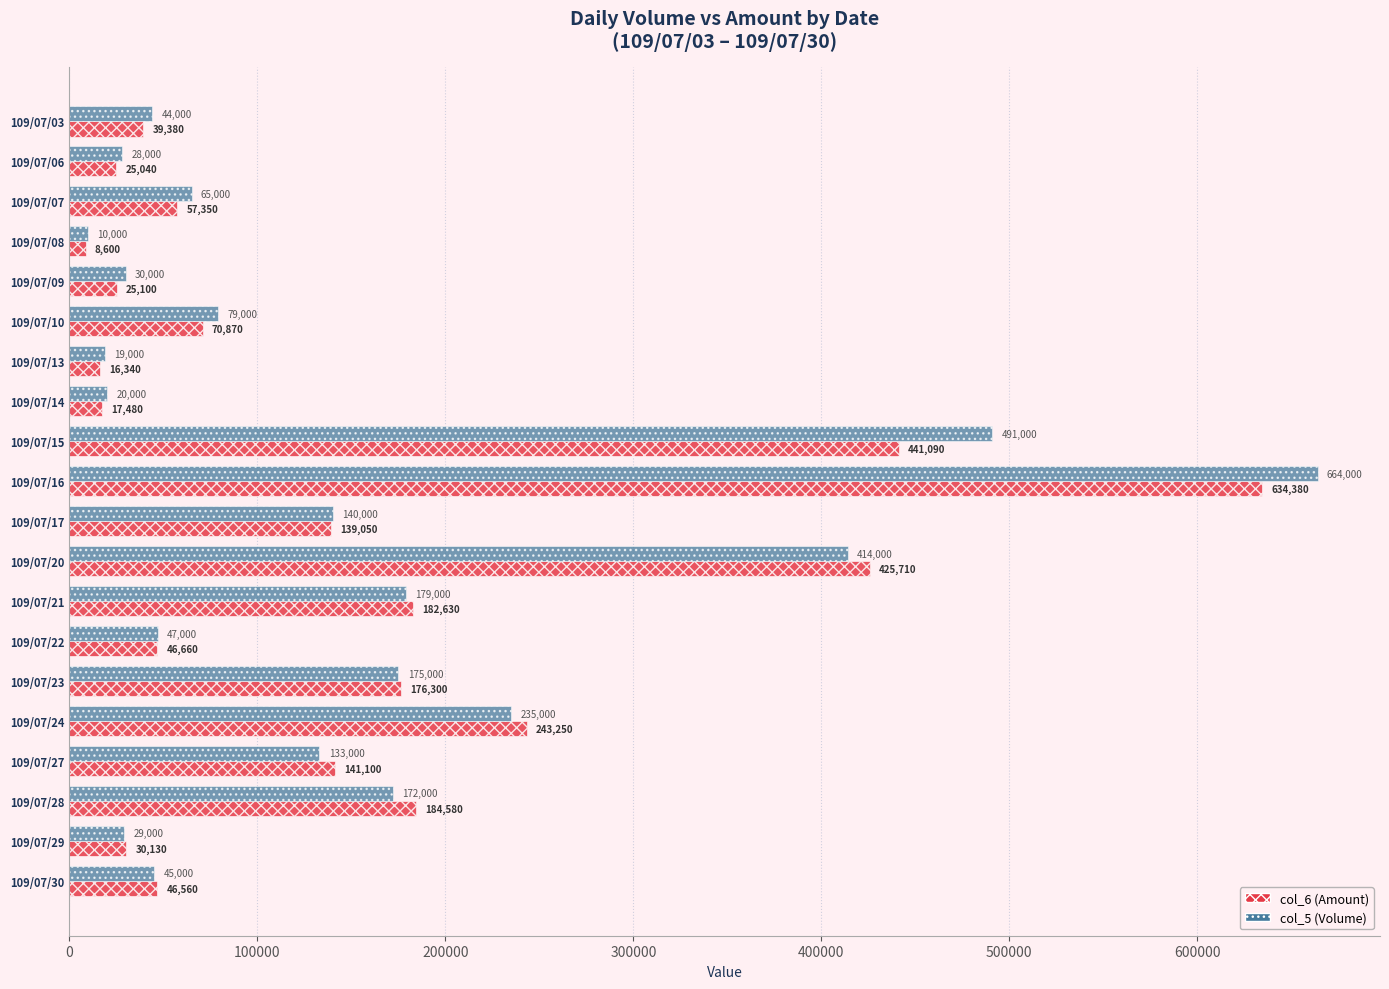

What is the difference between the maximum and minimum values in the col_5 (Volume) series?

654000